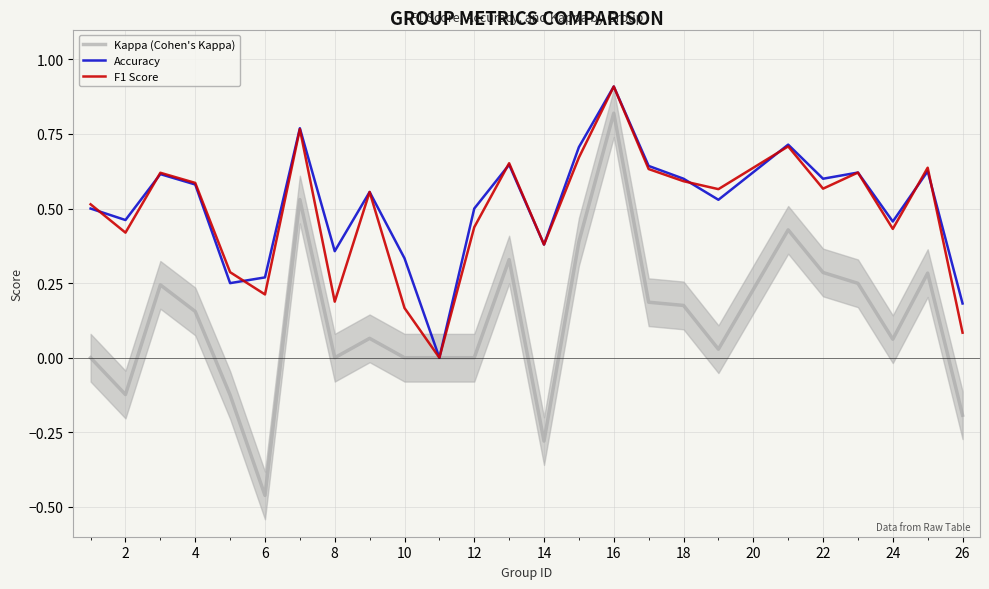

At which label does Kappa (Cohen's Kappa) reach its peak?

16